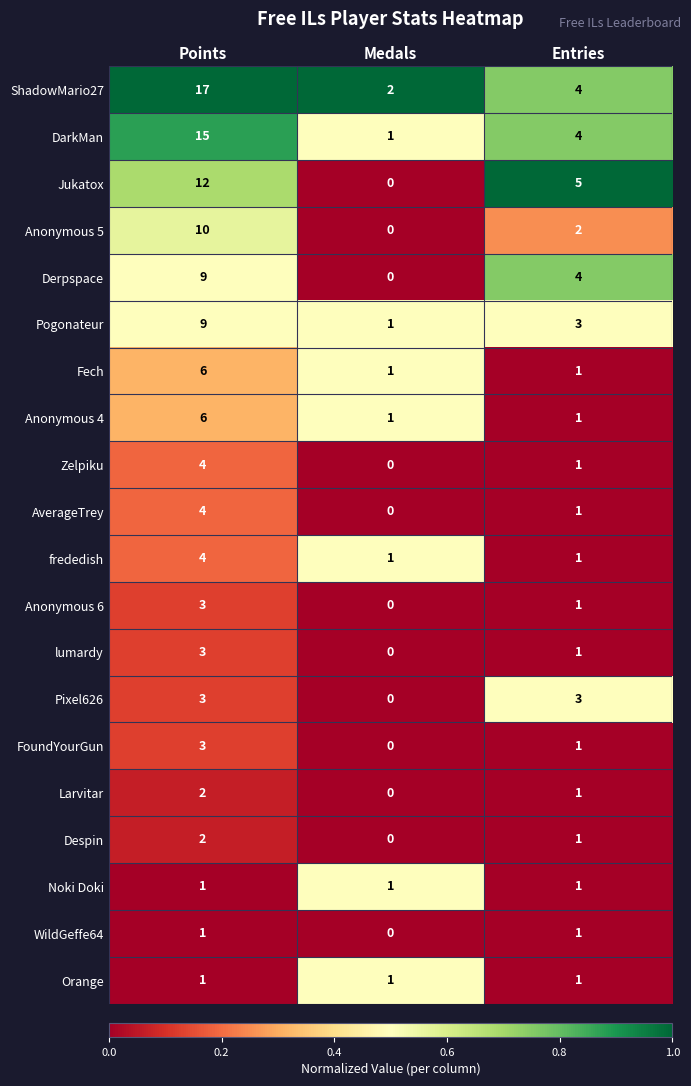

Which series has the largest total across all categories?

ShadowMario27